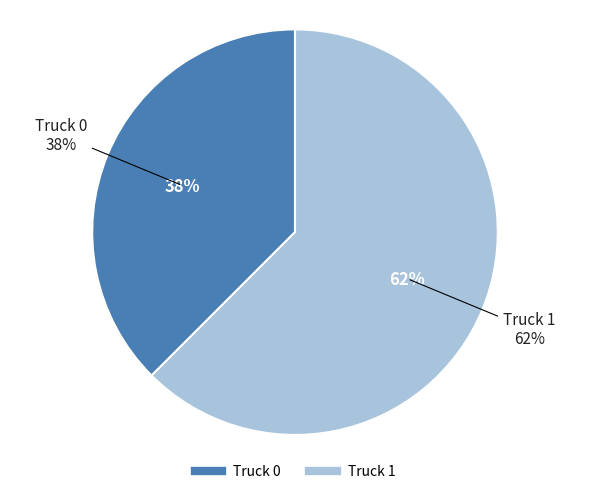

Is it true that Truck 1 is 62% of the pie?

True